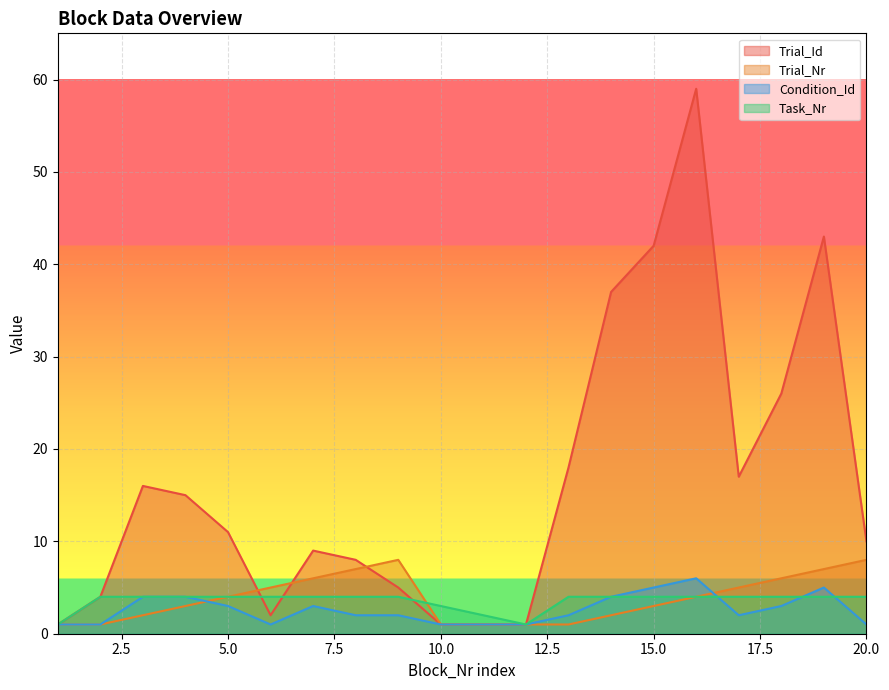

Reading left to right, extract all data points from this chart.

Trial_Id: 1=1	2=4	3=16	4=15	5=11	6=2	7=9	8=8	9=5	10=1	11=1	12=1	13=18	14=37	15=42	16=59	17=17	18=26	19=43	20=10
Trial_Nr: 1=1	2=1	3=2	4=3	5=4	6=5	7=6	8=7	9=8	10=1	11=1	12=1	13=1	14=2	15=3	16=4	17=5	18=6	19=7	20=8
Condition_Id: 1=1	2=1	3=4	4=4	5=3	6=1	7=3	8=2	9=2	10=1	11=1	12=1	13=2	14=4	15=5	16=6	17=2	18=3	19=5	20=1
Task_Nr: 1=1	2=4	3=4	4=4	5=4	6=4	7=4	8=4	9=4	10=3	11=2	12=1	13=4	14=4	15=4	16=4	17=4	18=4	19=4	20=4